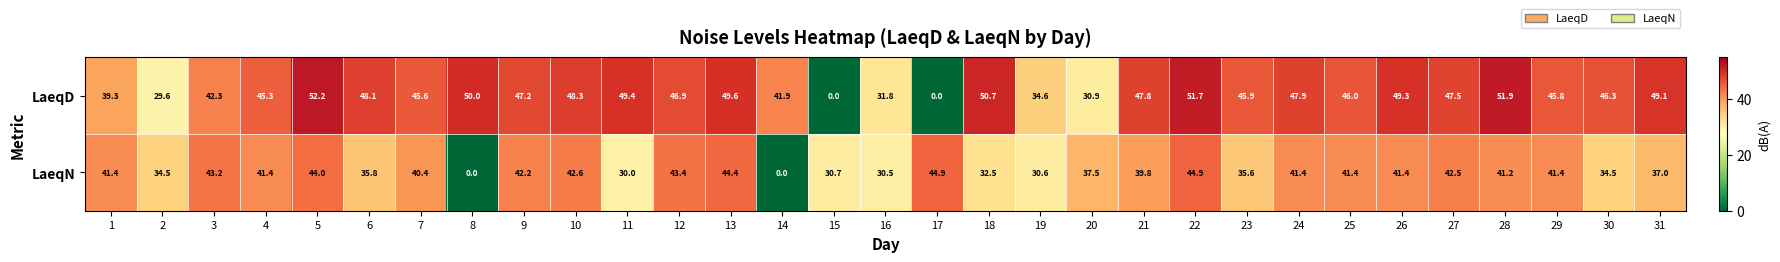

The LaeqN series shows 9.2 at 7. True or false?

False